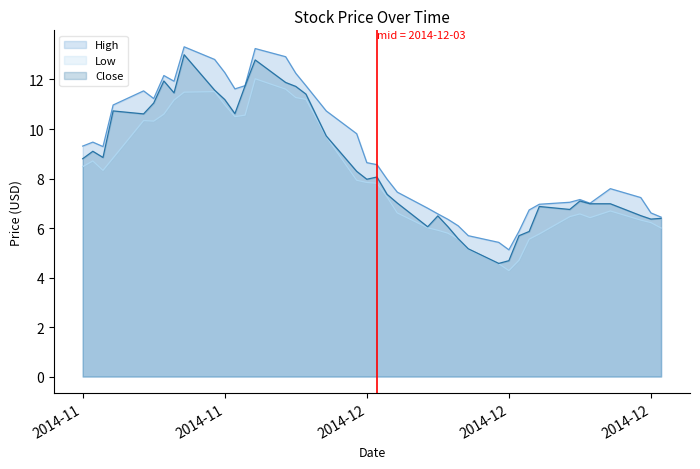

True or false: Low and Close intersect in this chart.

False